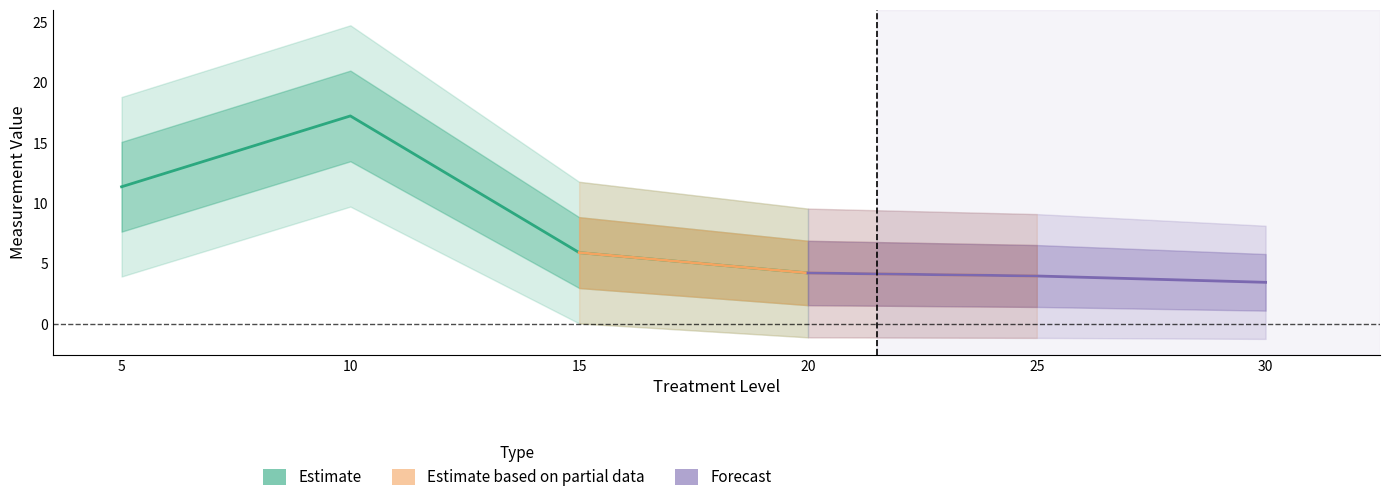

At which label does Field 1 reach its peak?

10